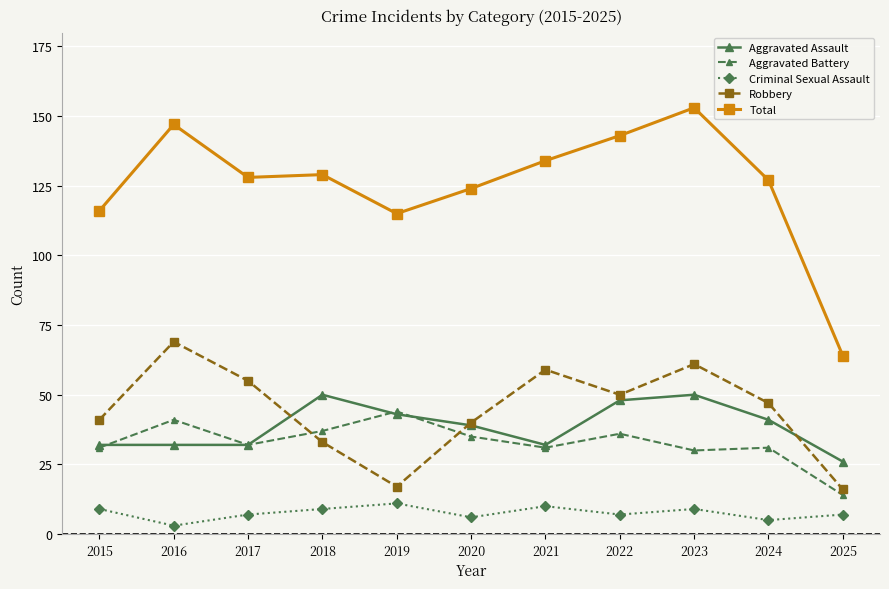

At which label does Aggravated Assault first exceed 39?

2018